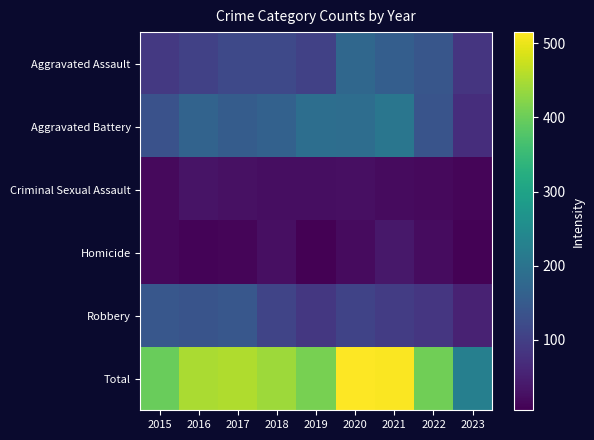

Which label corresponds to the largest value in the chart?

2020